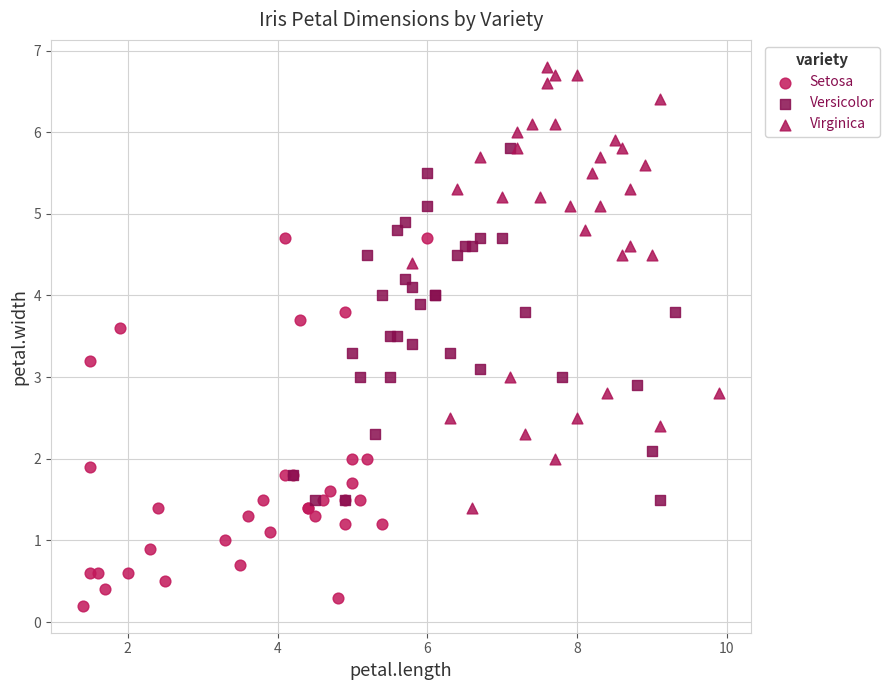

Which series has the widest spread of Y values?

Virginica